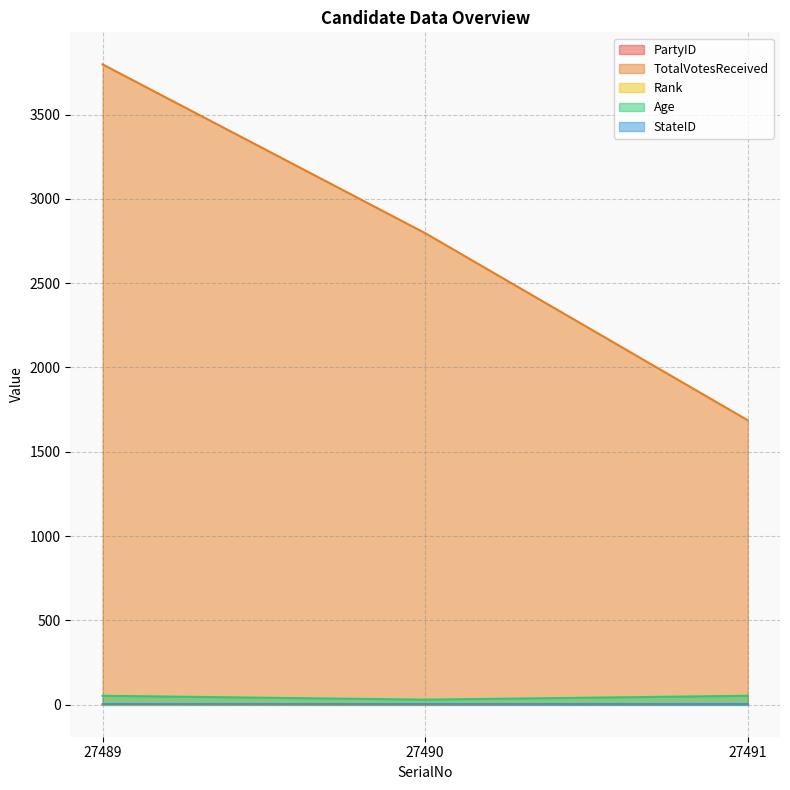

List the labels in order of Rank value, largest first.

27491, 27490, 27489